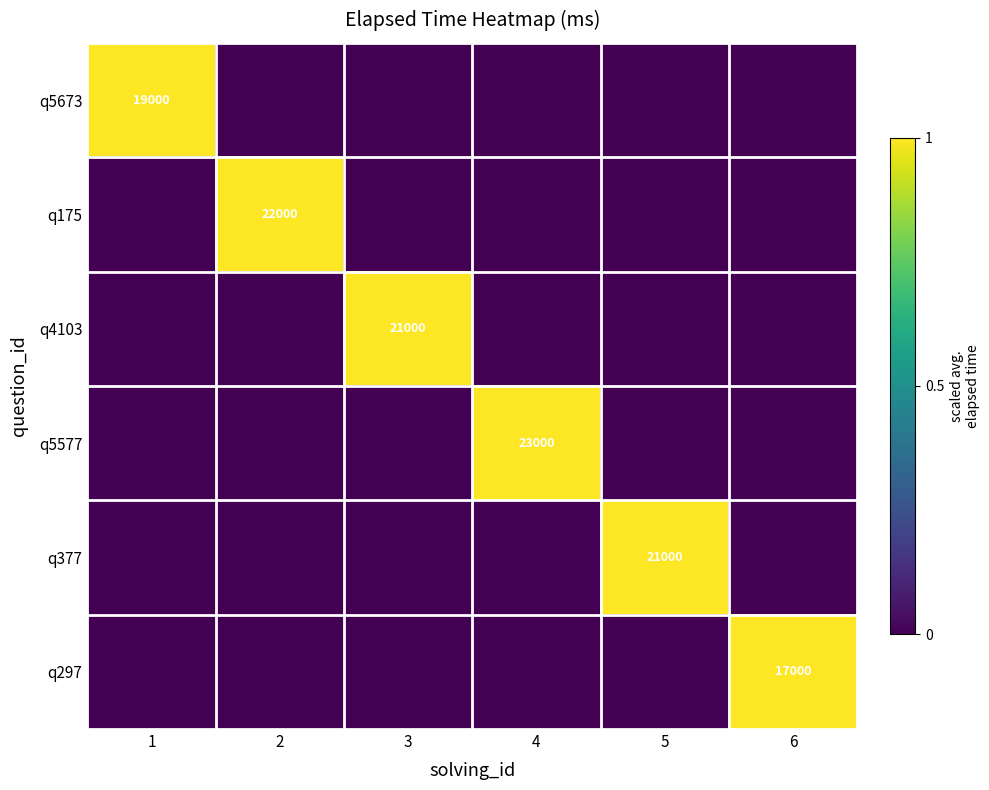

Is the value of q297 at 6 greater than the value of q175 at 2?

No